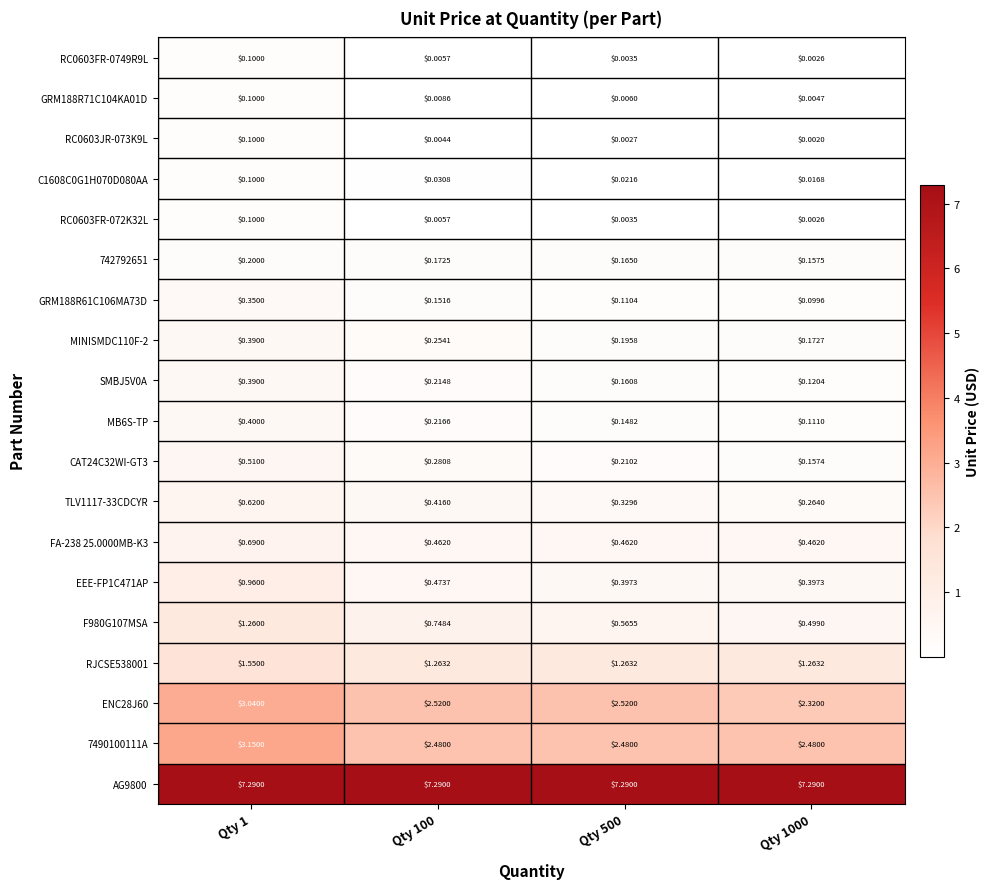

Is the value of MINISMDC110F-2 at Qty 1 greater than the value of F980G107MSA at Qty 500?

No